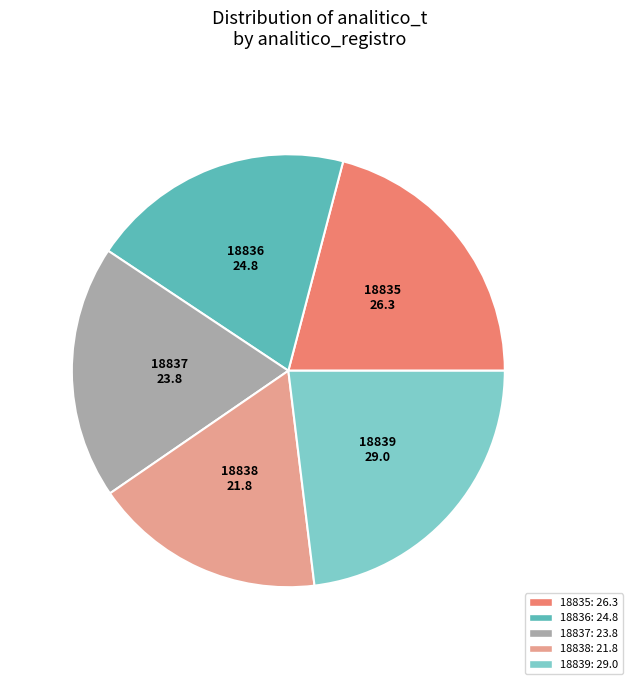

Is it true that 18836 is 20% of the pie?

True